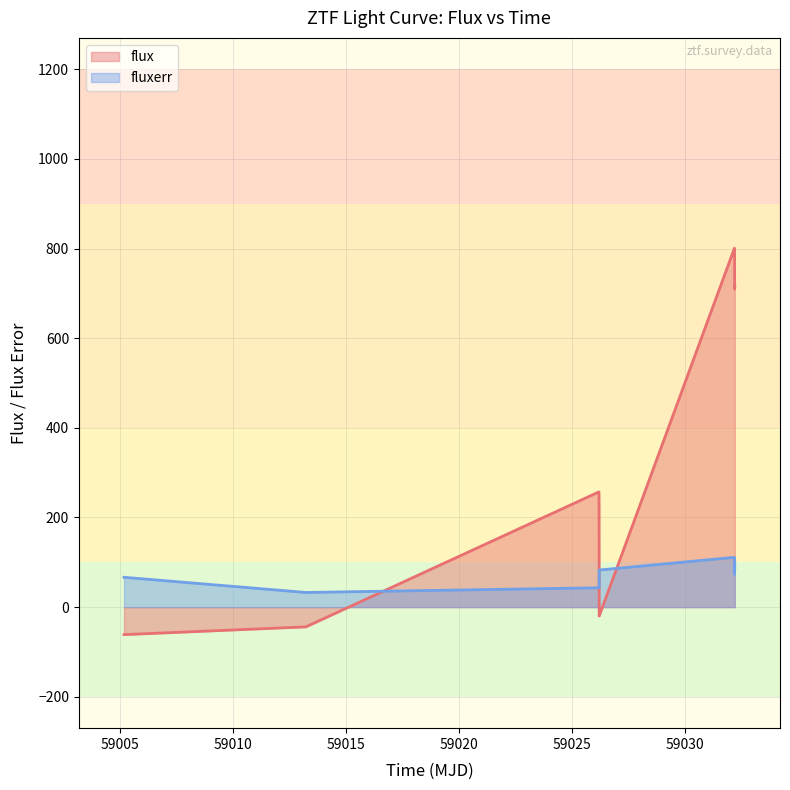

True or false: fluxerr and flux intersect in this chart.

True